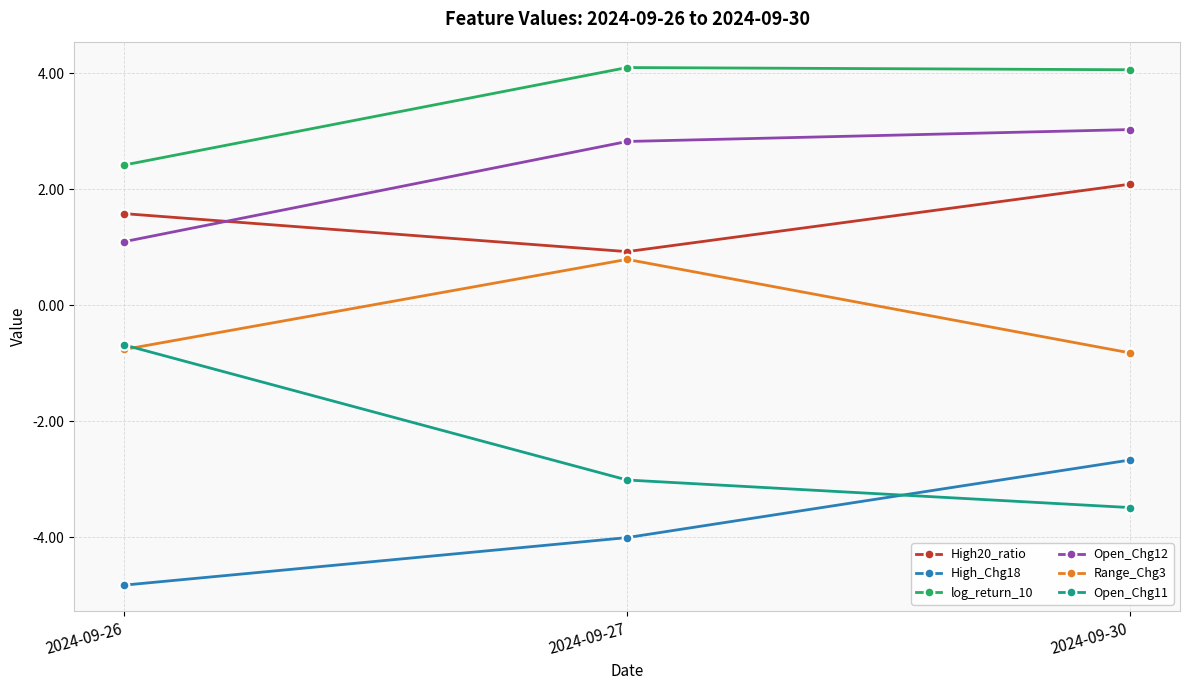

Which series has the widest spread of values?

Open_Chg11